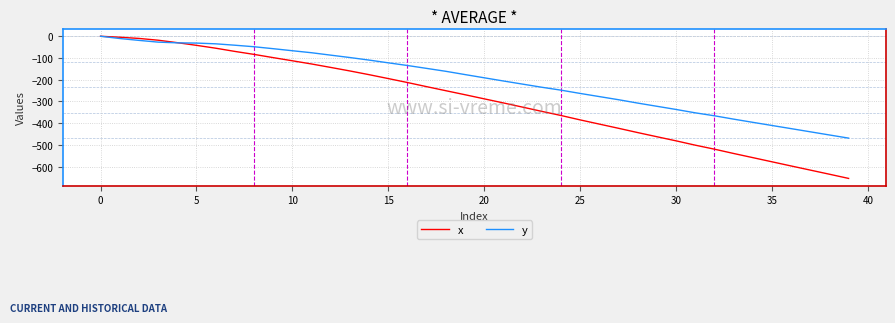

List the series in order of their overall mean, highest first.

y, x